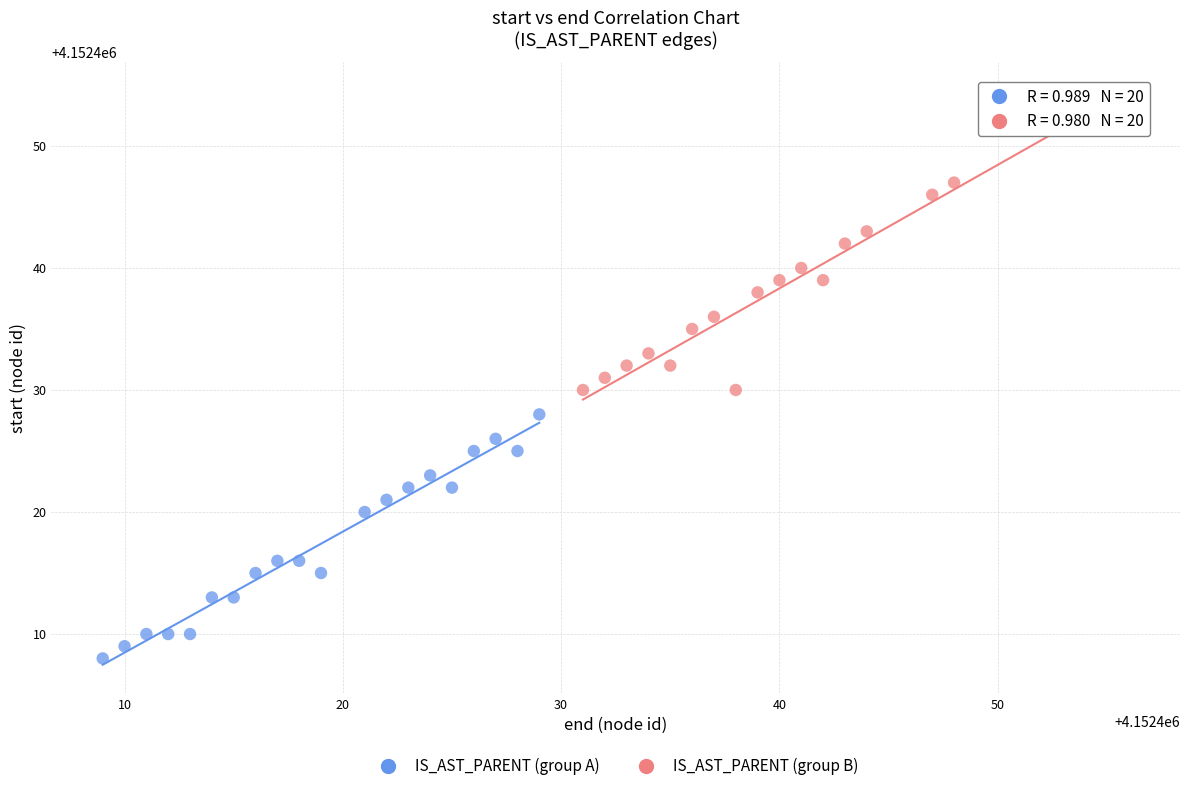

Which series reaches the minimum Y coordinate?

IS_AST_PARENT (group A)